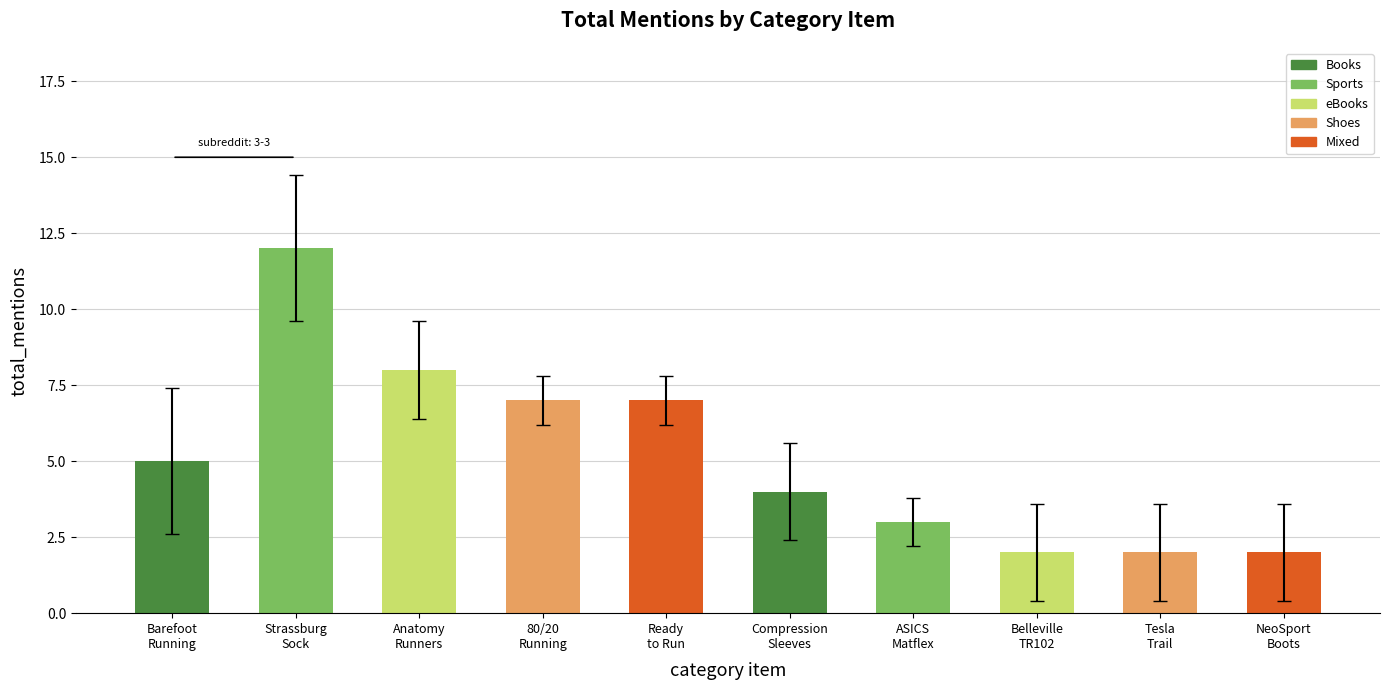

Count the number of data series in this chart.

1